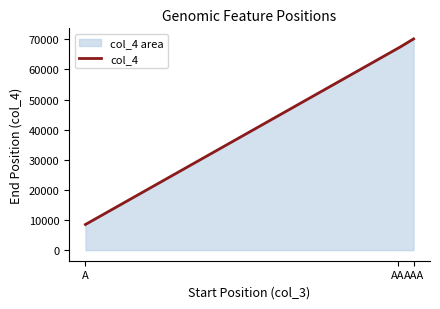

What is the maximum value shown in the chart?

70151.0